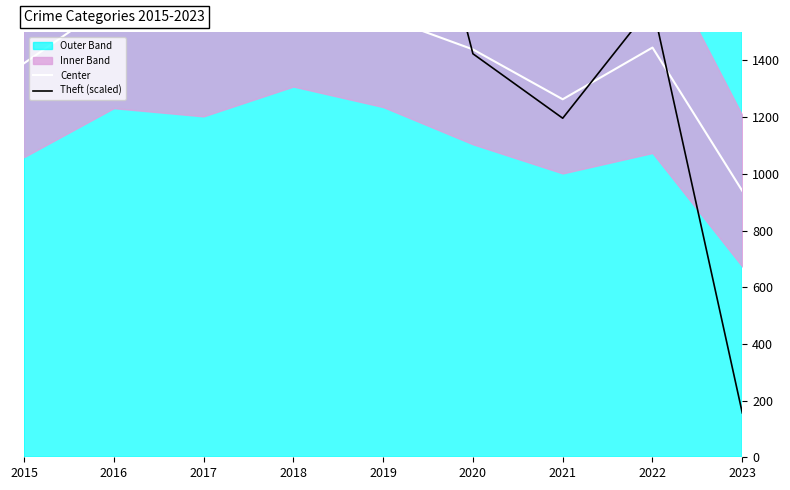

What is the sum of the Center values at 2017 and 2018?

3249.5